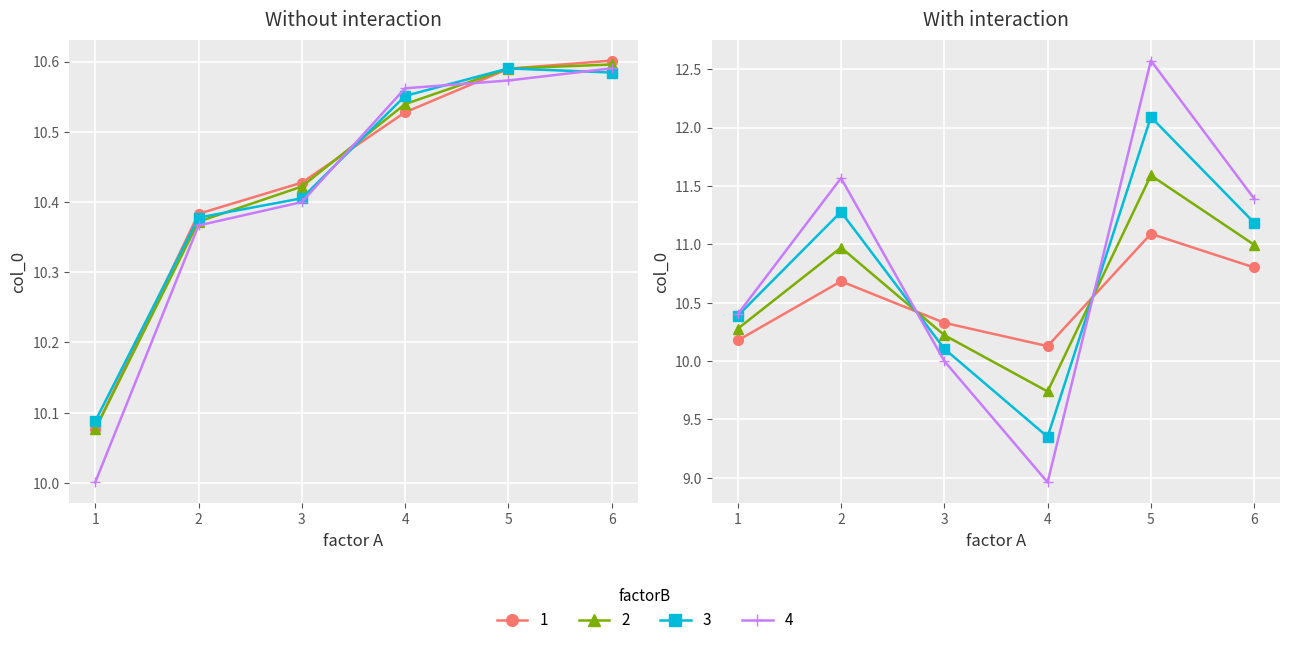

What is the value of the mean_col0_group3 point at the 3rd from the left?

10.4